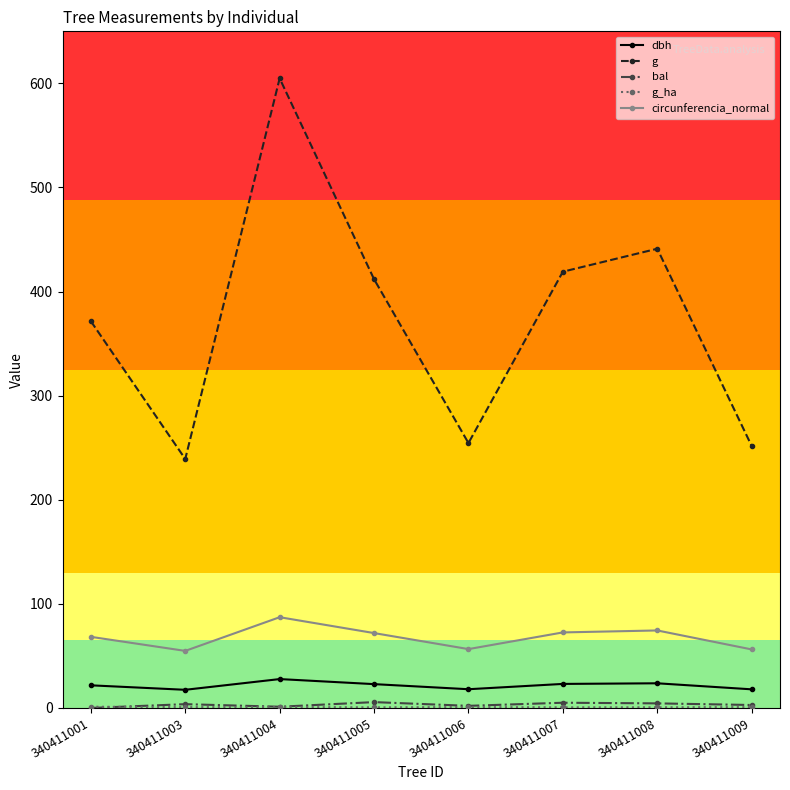

What is the spread (max minus min) of values at 340411008?

440.5